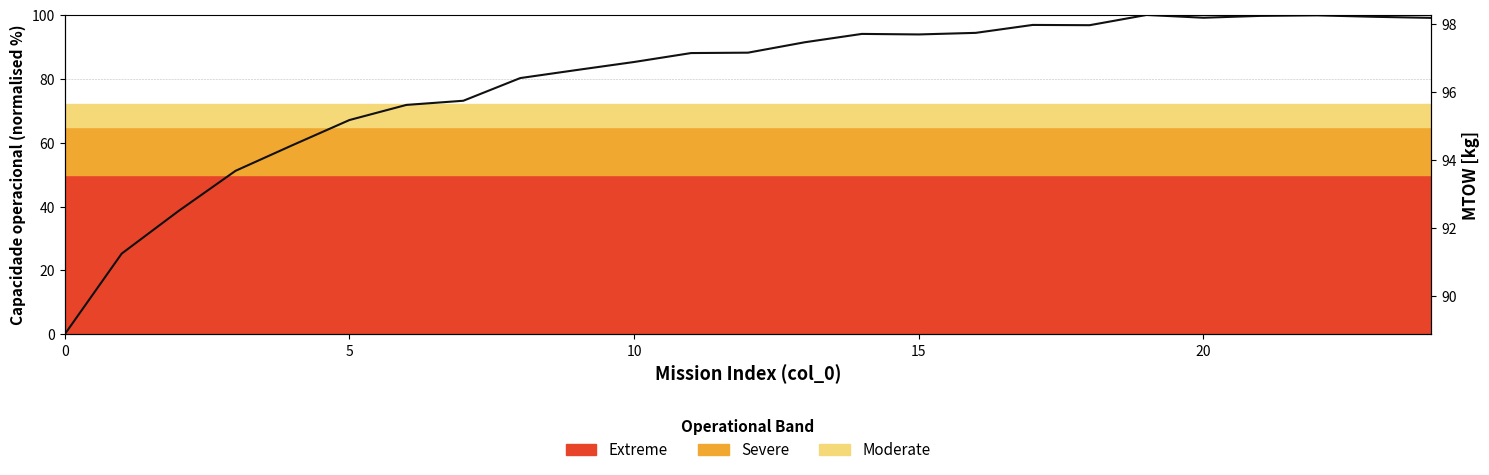

Between 12 and 6, which is larger?

12